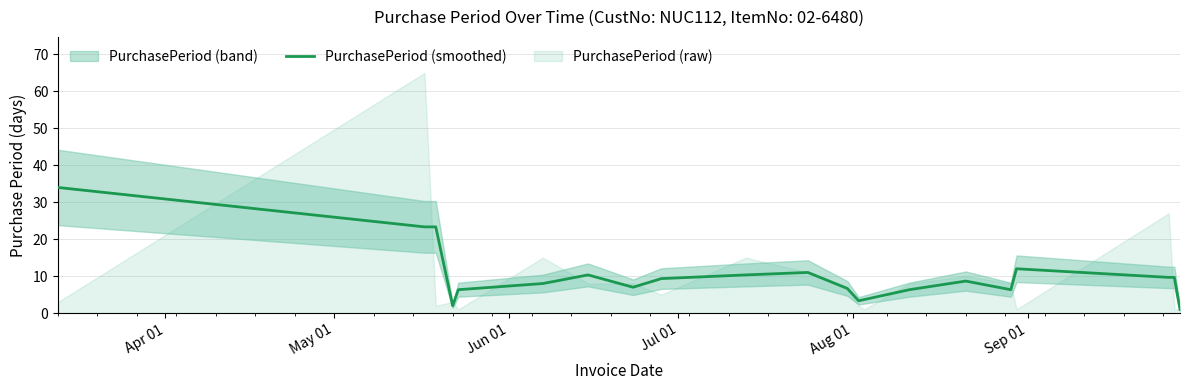

What is the difference between the second highest and minimum values?

22.3